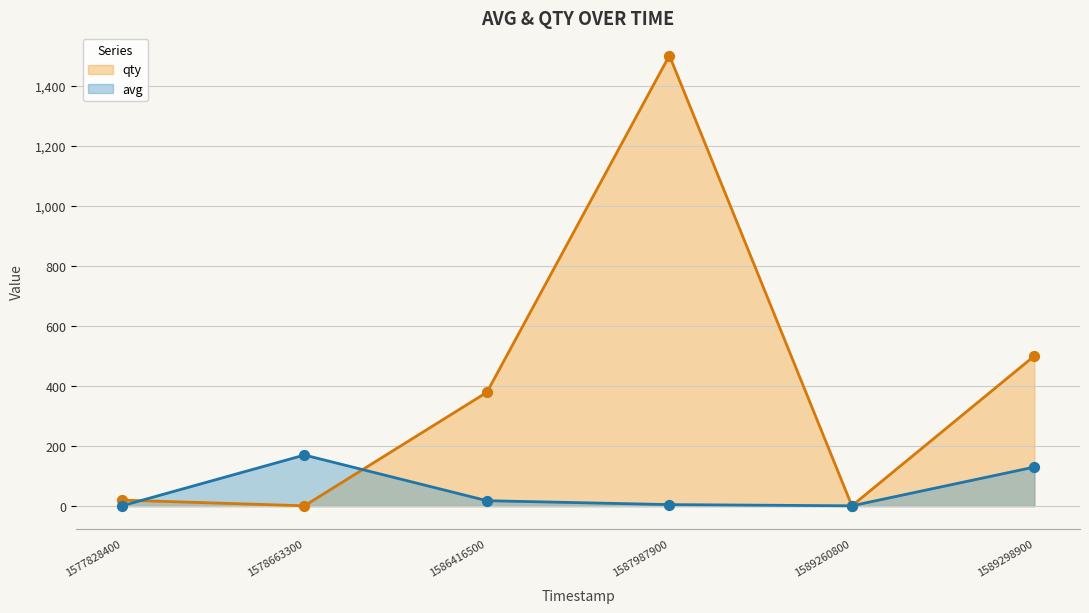

Which series reaches the minimum Y coordinate?

qty